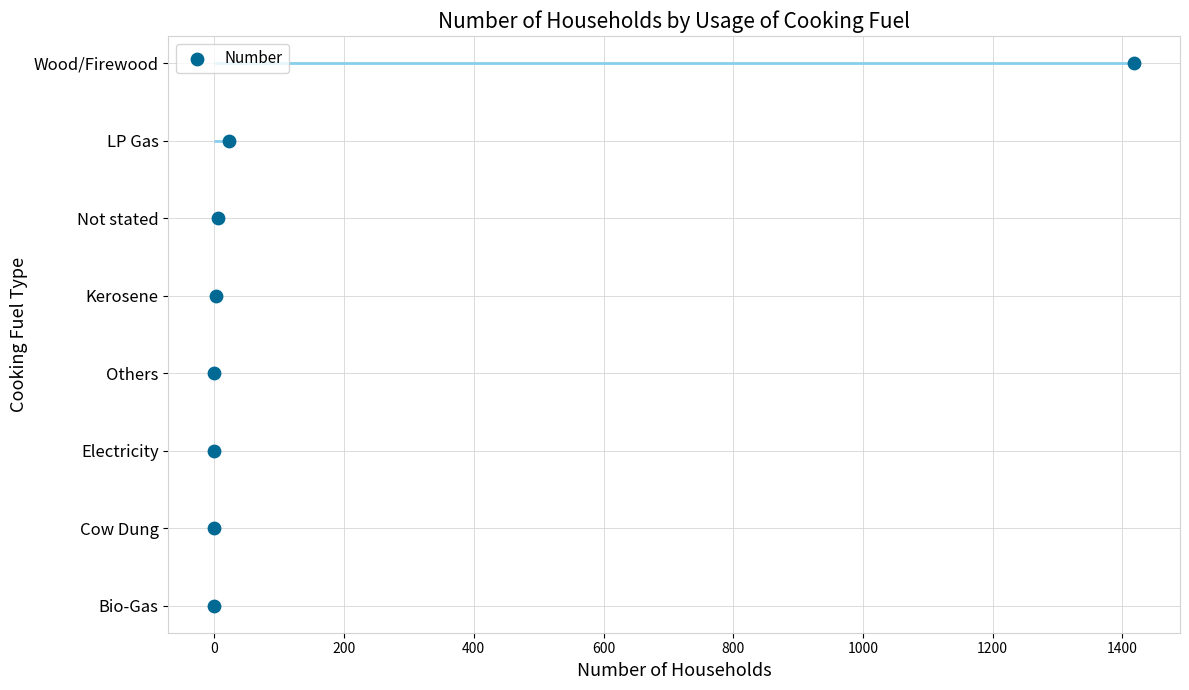

Between −200 and 400, which is larger?

400